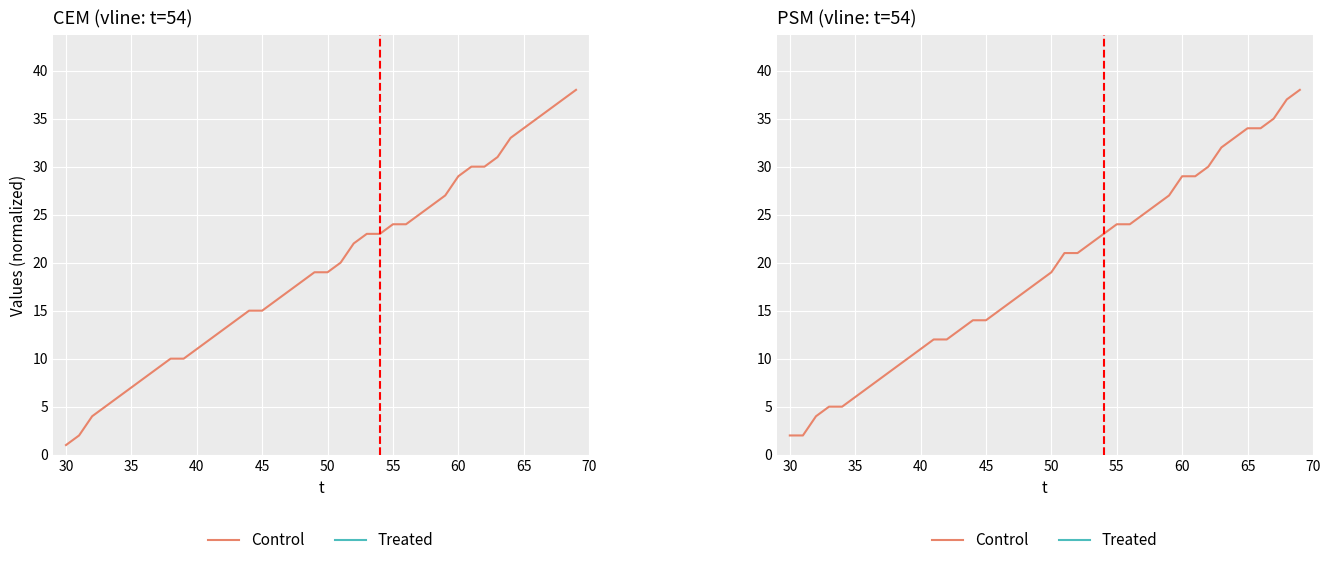

Rank the series by their average value, from lowest to highest.

Control, Treated